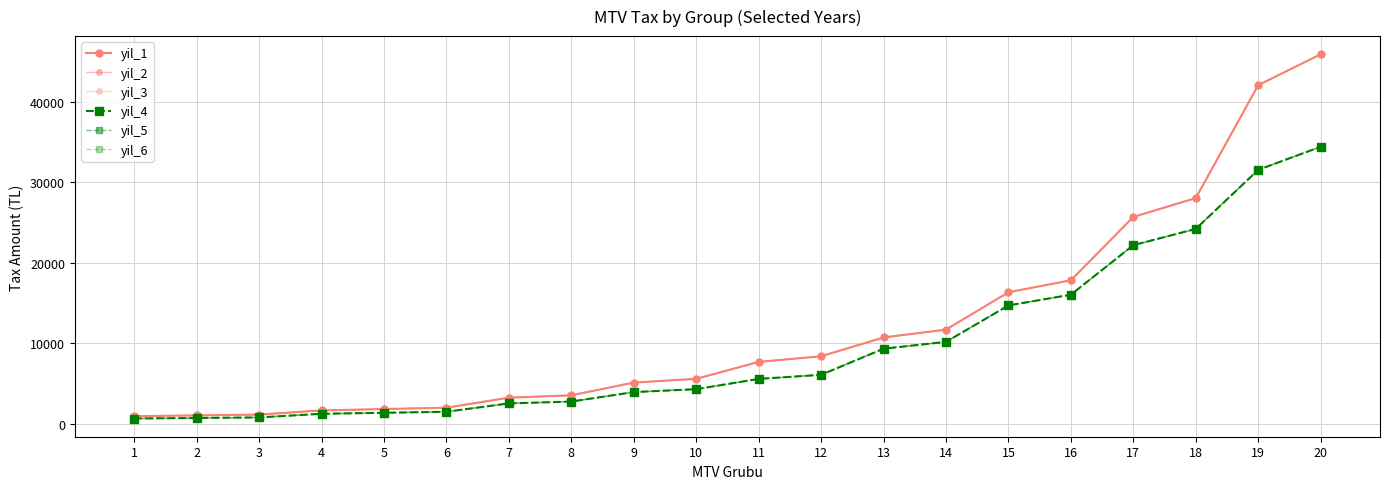

What is the difference between the highest and lowest values at 6?

504